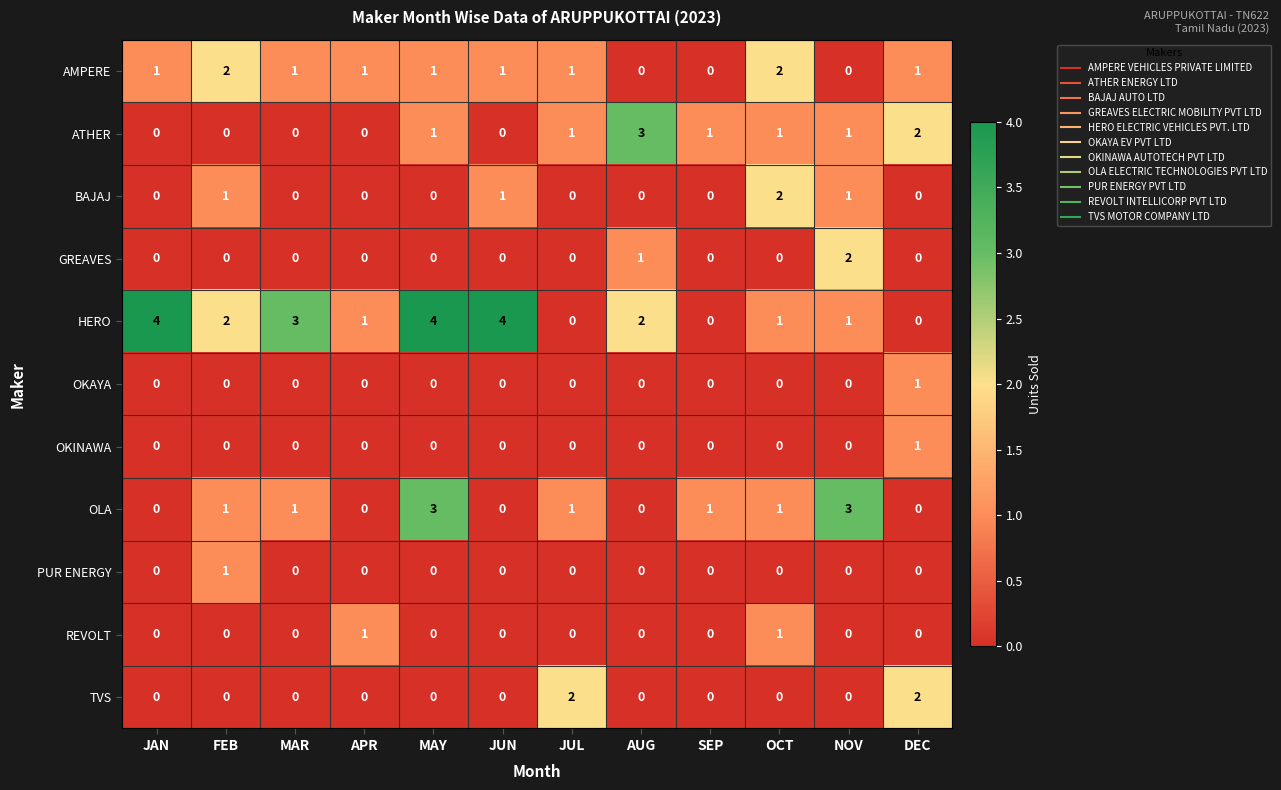

Which series has the widest spread of values?

HERO